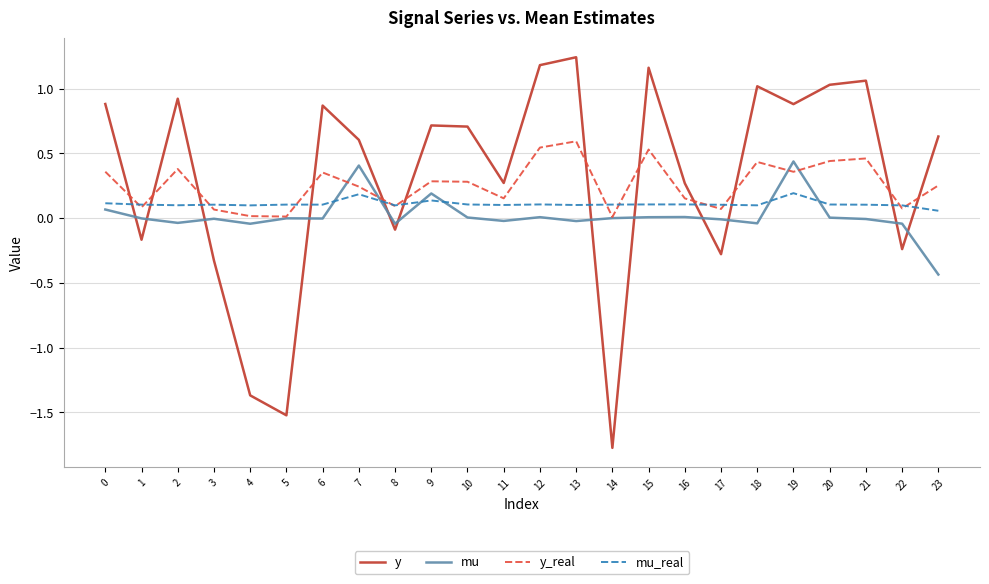

True or false: mu_real and mu intersect in this chart.

True